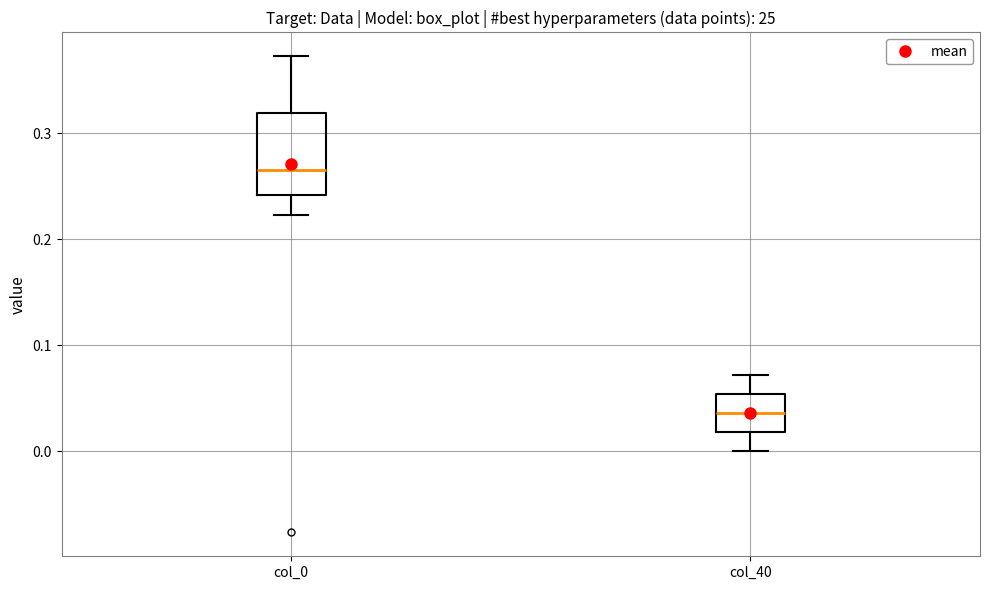

Where is the upper edge of the box for col_40 on the y-axis? The values are not printed on the chart, so give them approximately, as read against the axis.

0.05